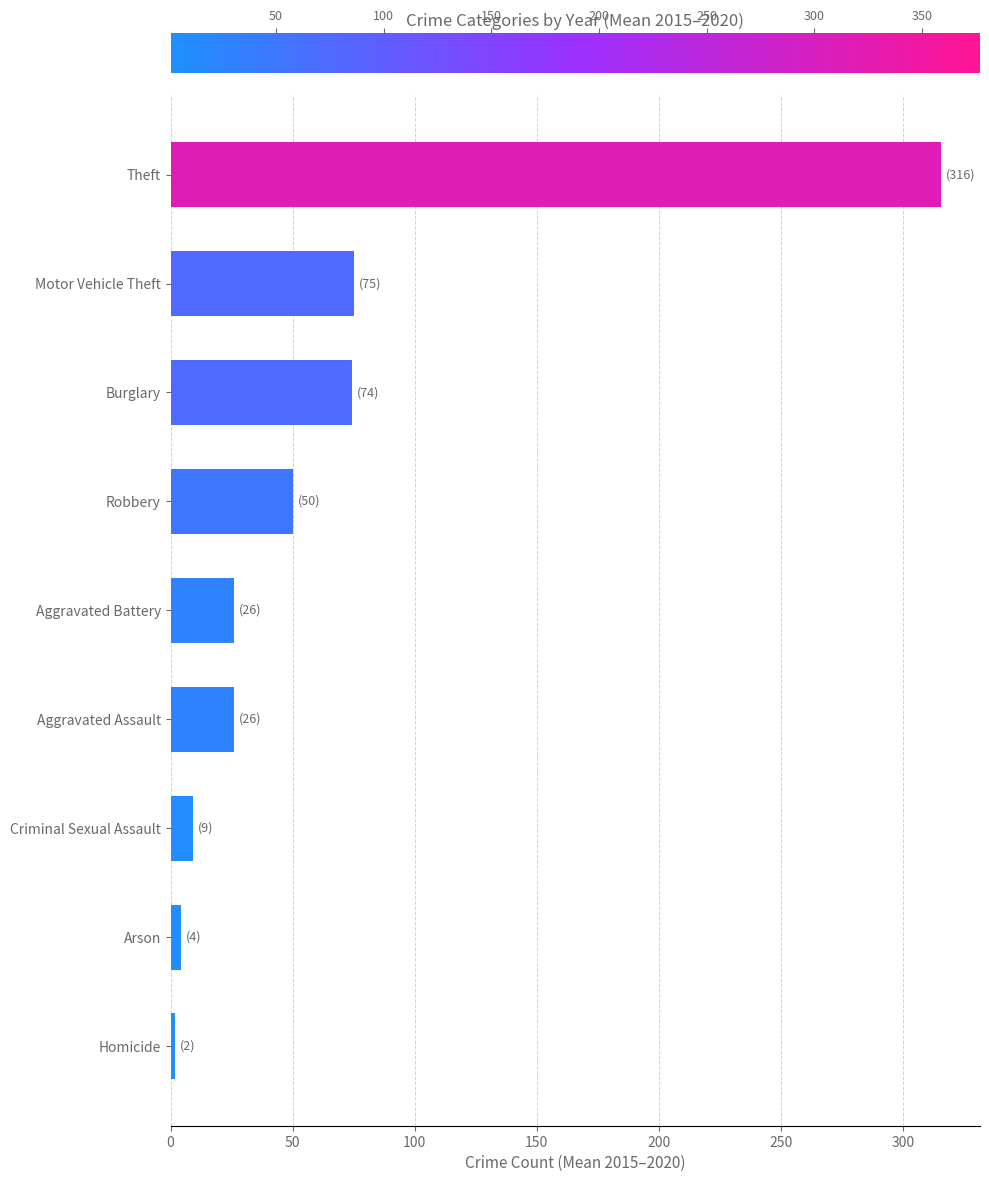

What is the approximate value at Aggravated Assault?

26.2